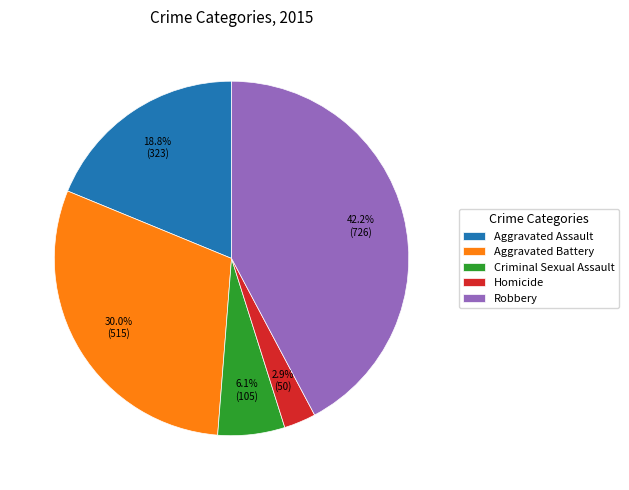

What is the ratio of the value at Robbery to the value at Criminal Sexual Assault?

6.9